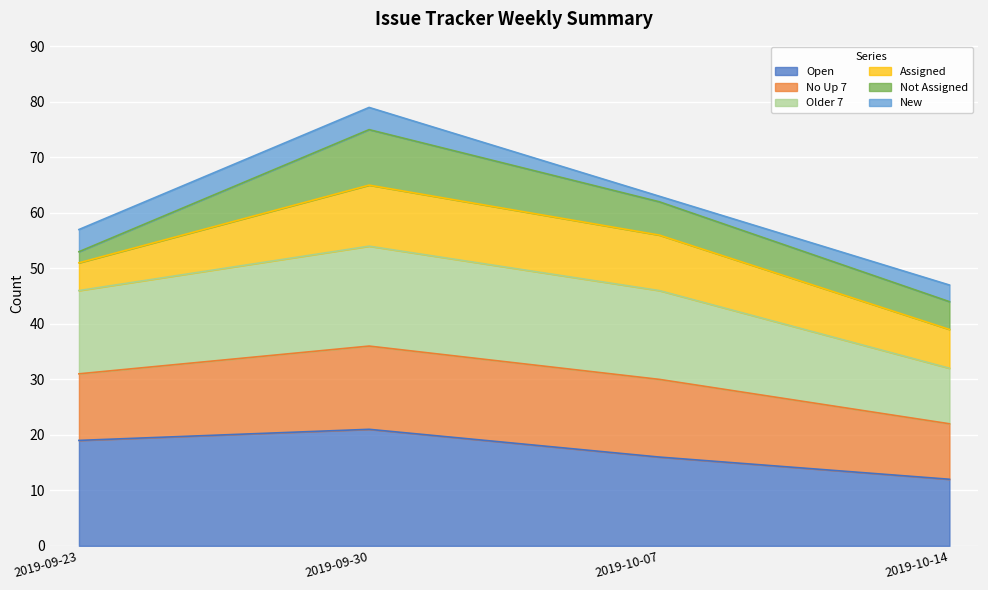

What is the minimum value shown in the chart?

12